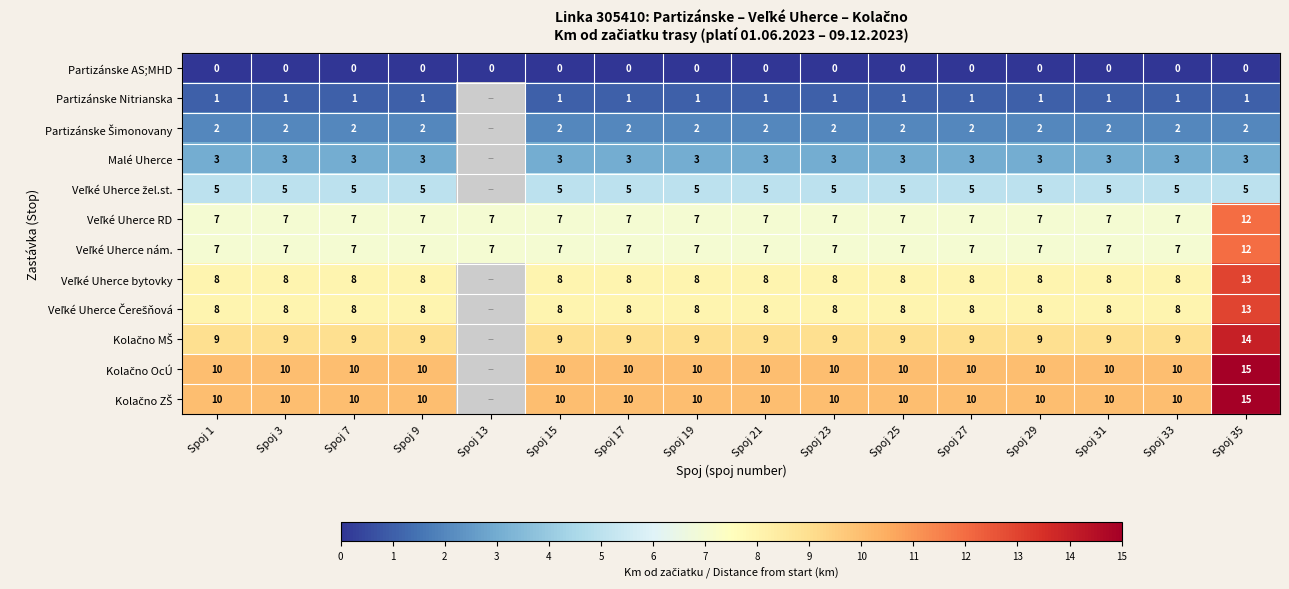

What is the sum of the Malé Uherce values at Spoj 7 and Spoj 9?

6